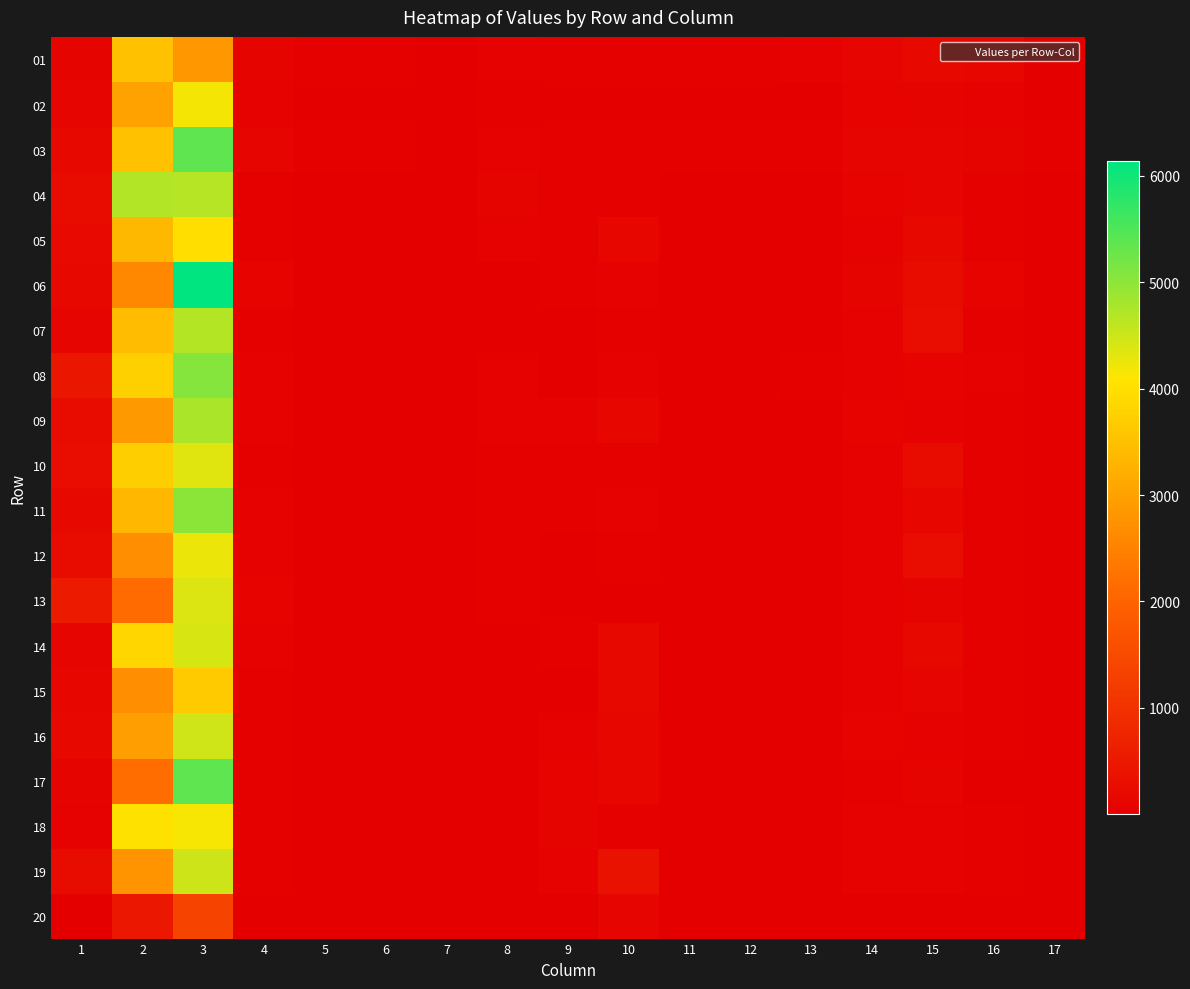

What is the spread (max minus min) of values at 14?

105